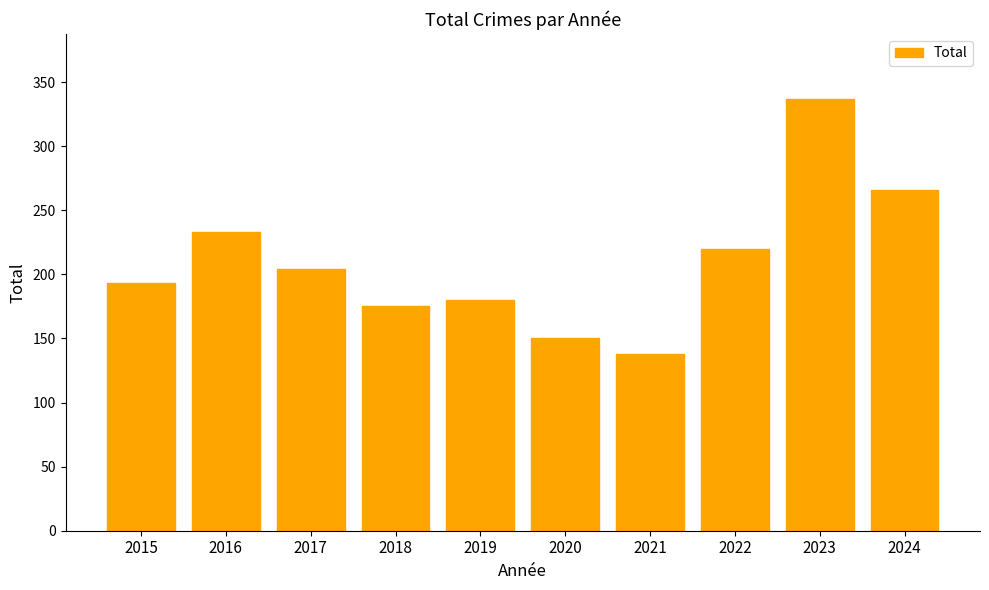

What is the change in value from 2018 to 2023?

+162